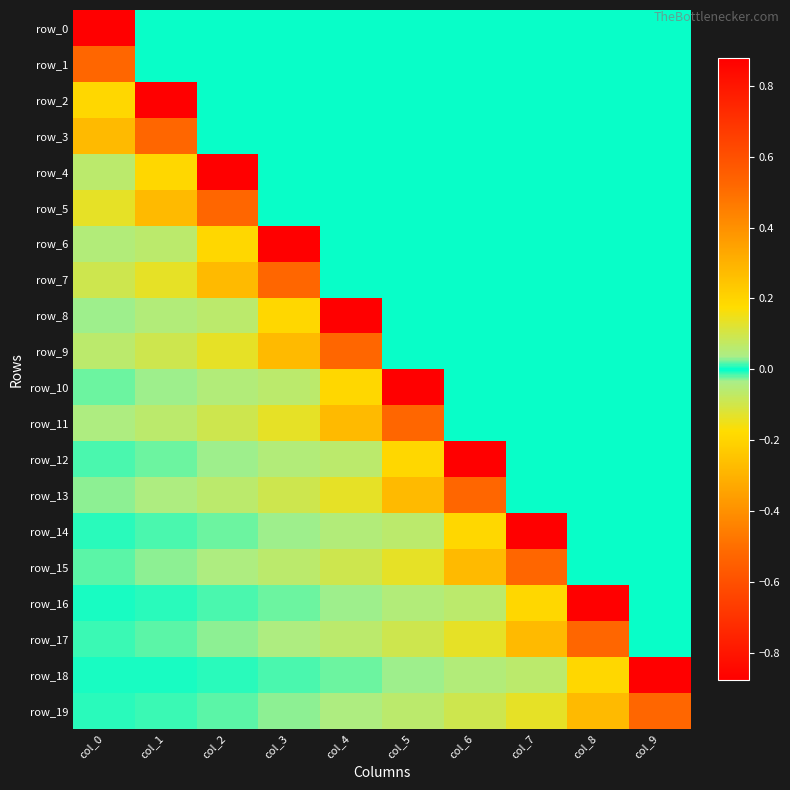

Is the value of row_10 at col_2 greater than the value of row_11 at col_7?

No